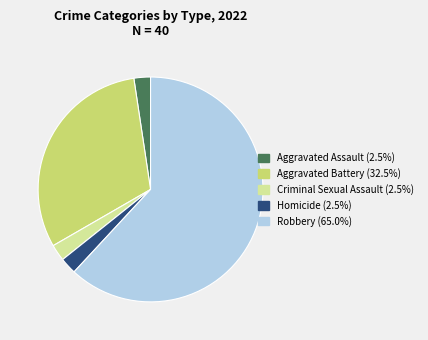

Does Homicide account for over 50% of the chart?

No